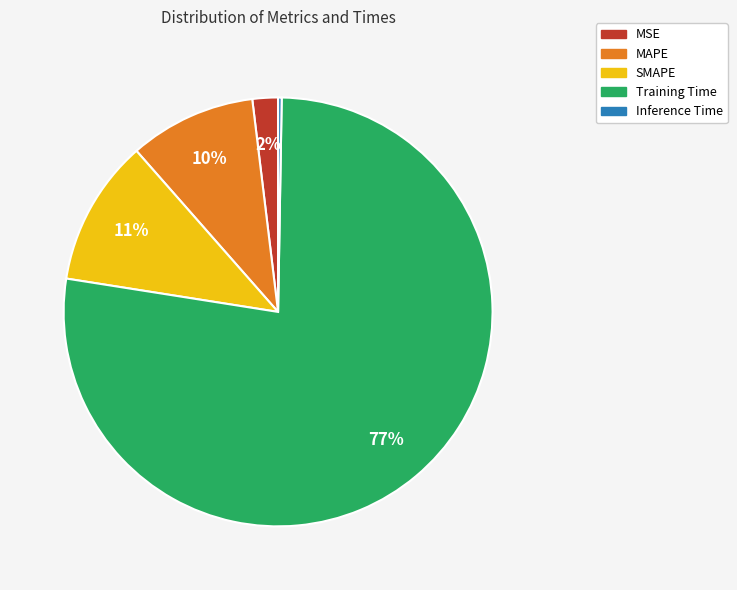

To the nearest percent, what percentage of the pie is MAPE?

10%